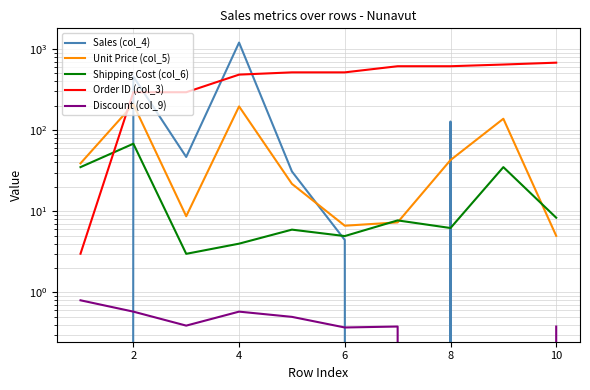

What is the spread (max minus min) of values at 2?

457.2